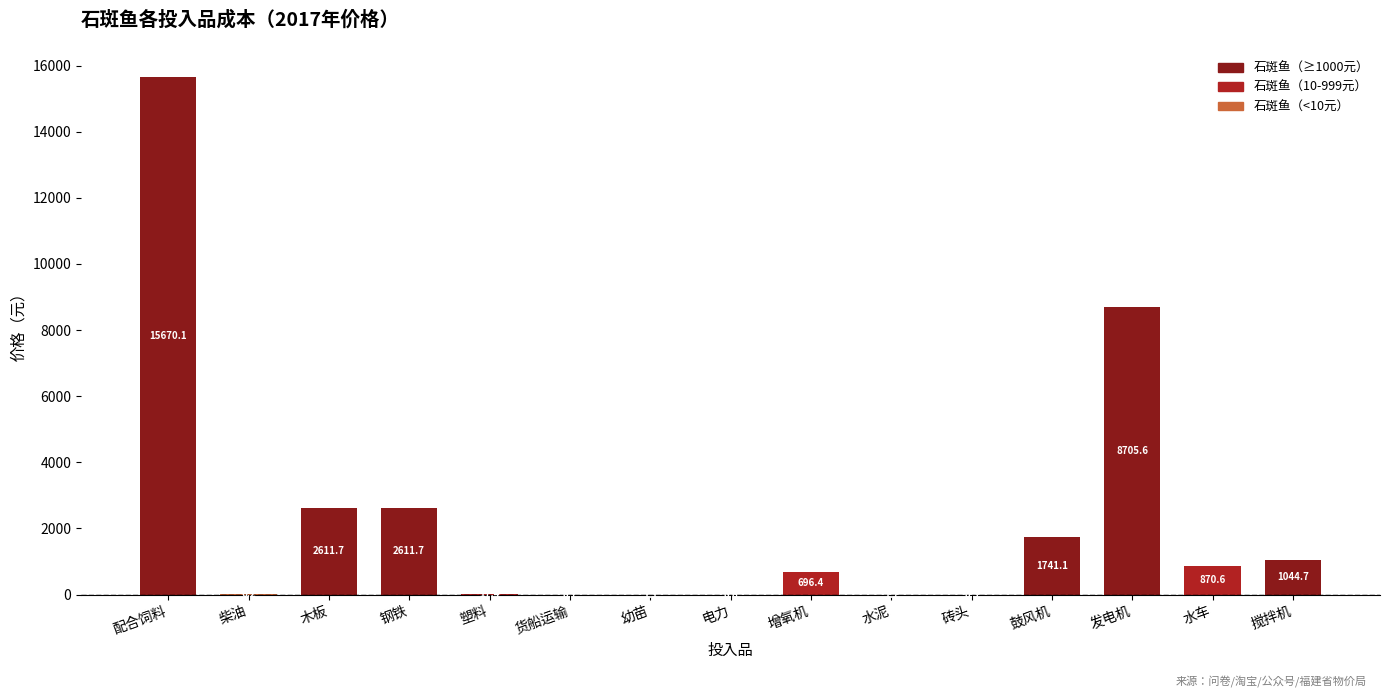

The chart shows a value of 870.6 at 水车. True or false?

True